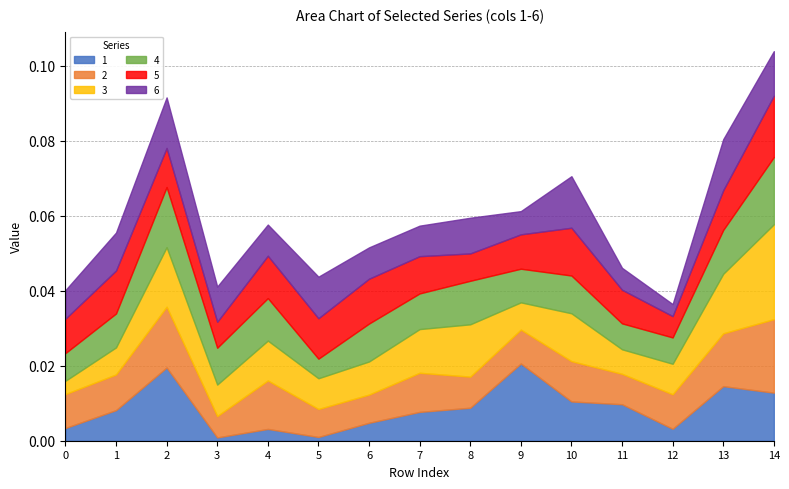

Which series has the widest spread of values?

3